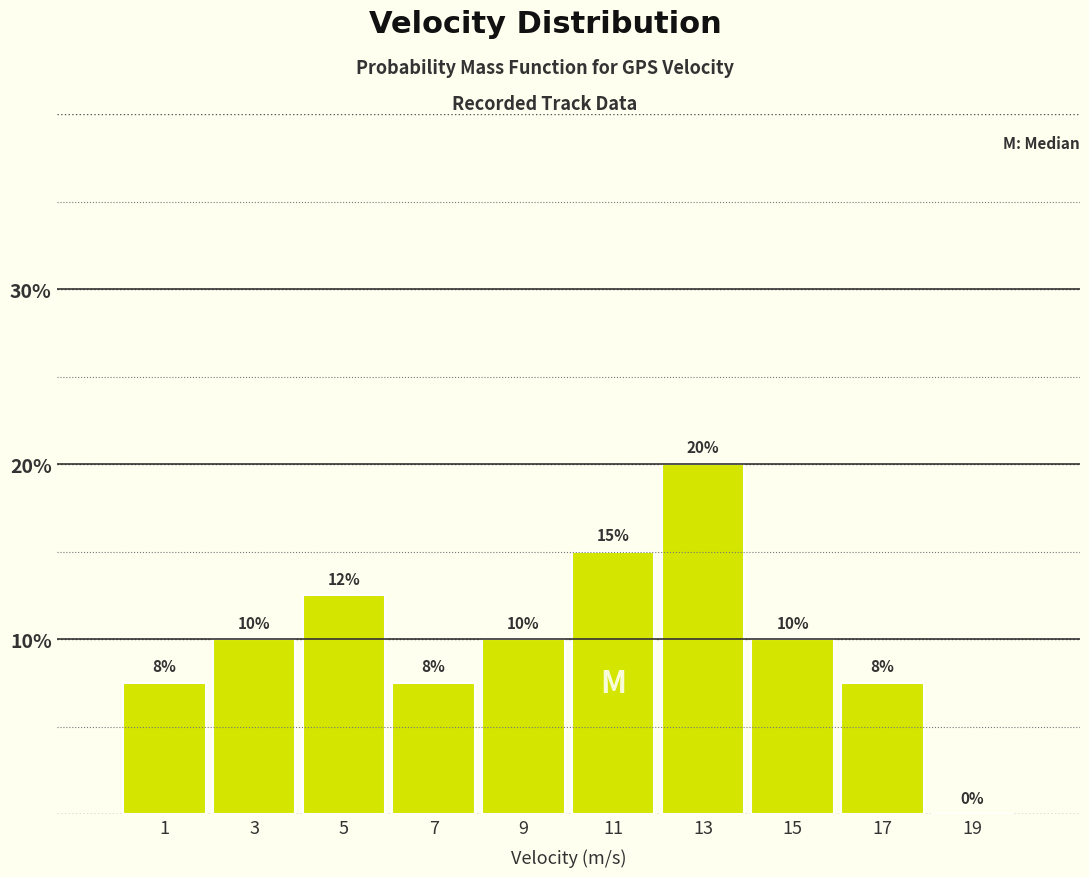

Over which range of the x-axis is the bar tallest?

12 to 14